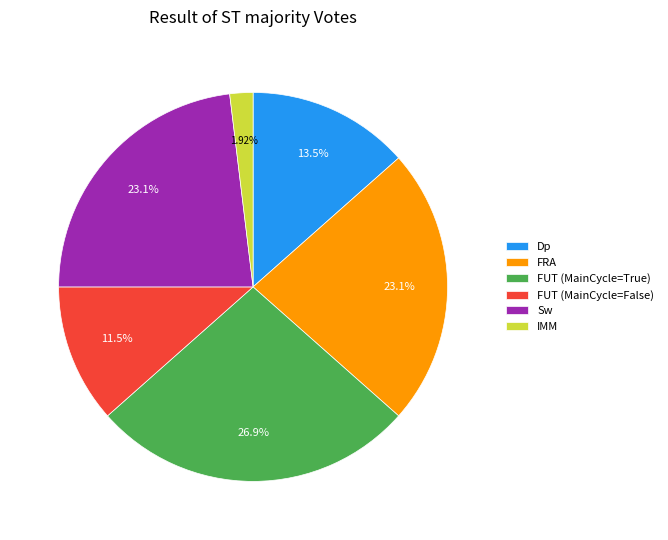

Which has a higher value, Dp or IMM?

Dp